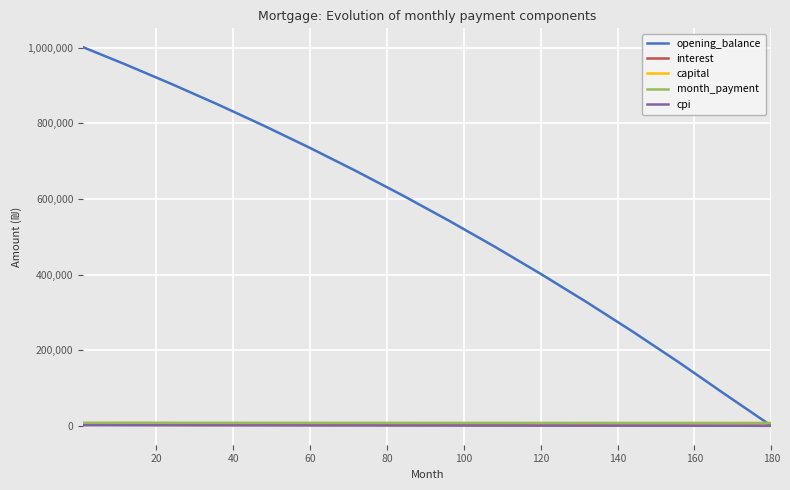

Which series has the widest spread of values?

opening_balance